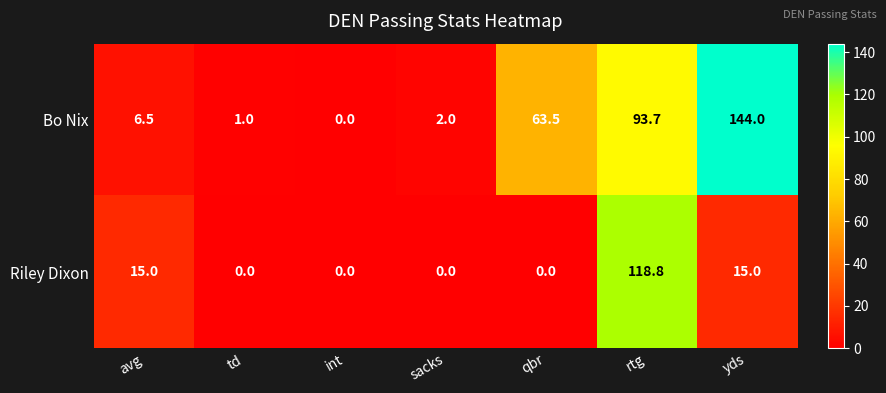

At how many categories does at least one series exceed 57?

3